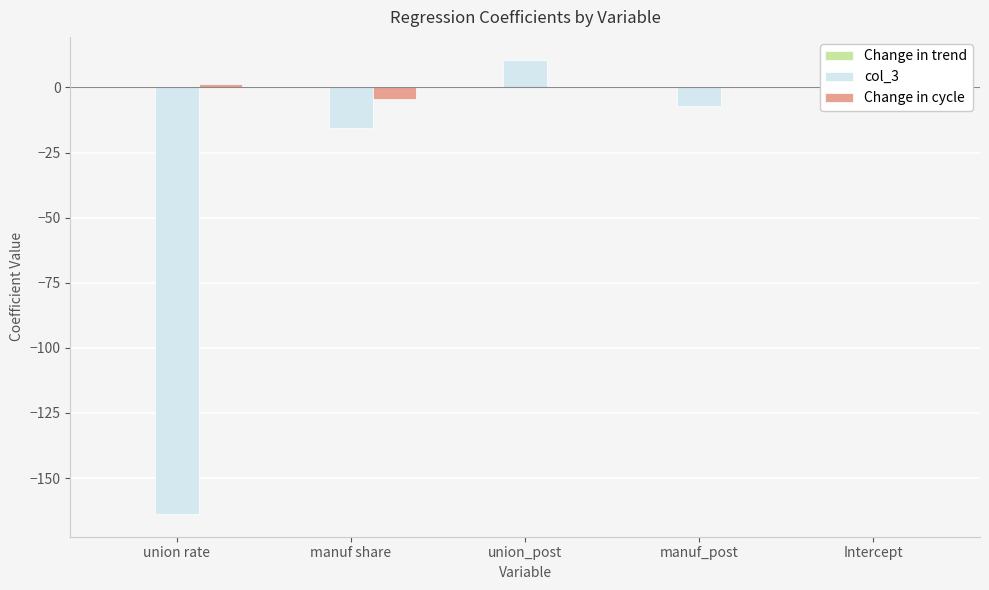

Which category has the lowest value across all series?

union rate